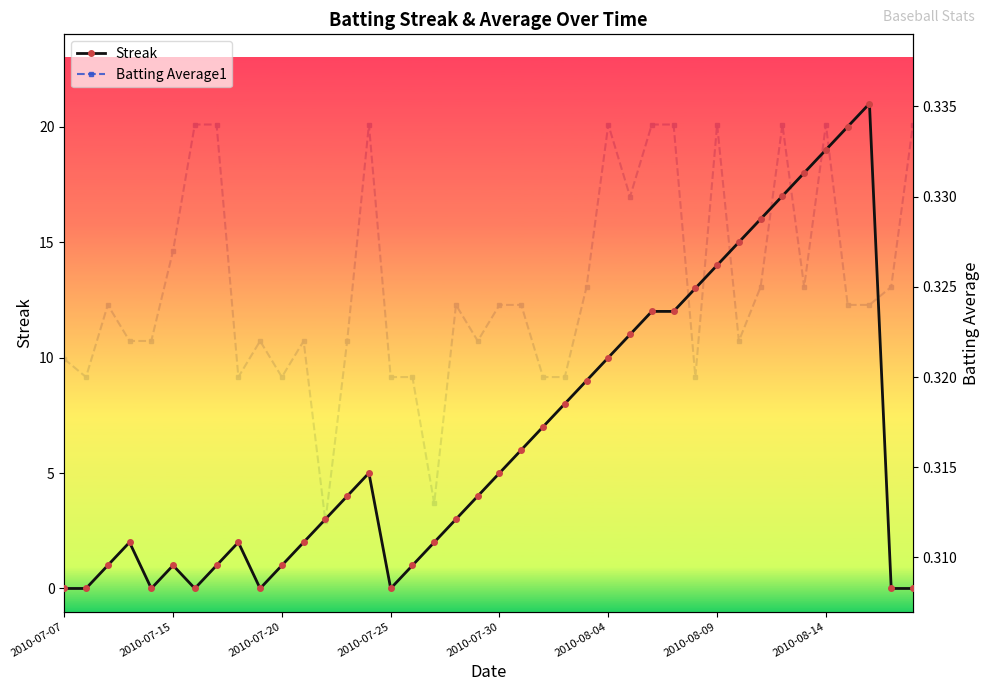

Which has a higher value, 18 or 36?

36